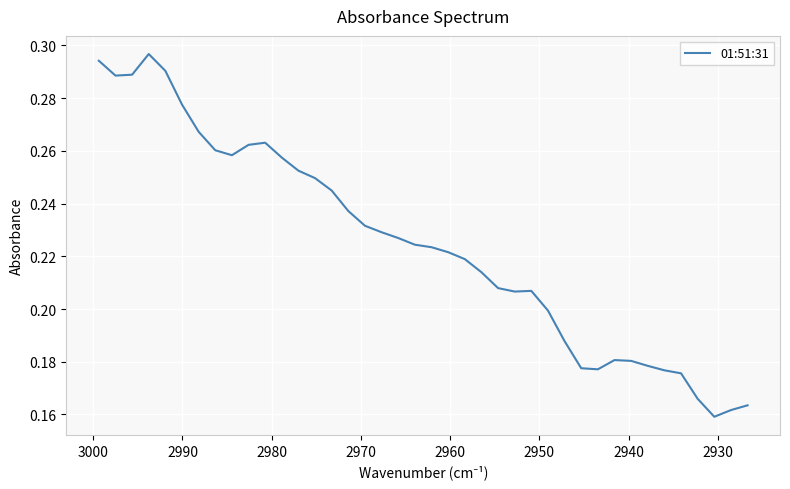

Count the values in the range 0 to 1.

40